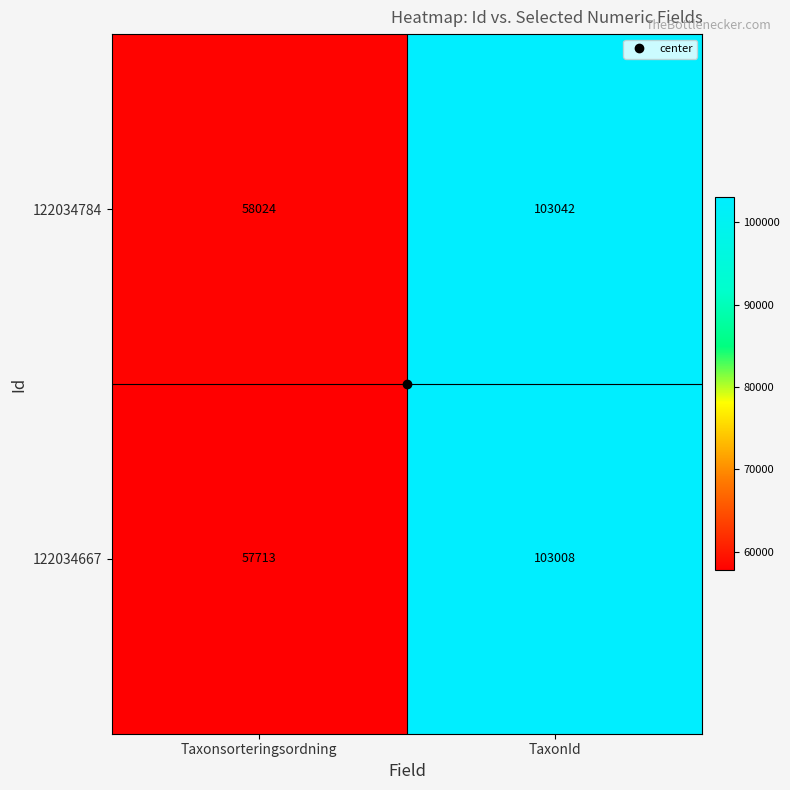

Is it true that 122034784 equals 58024 at Taxonsorteringsordning?

True